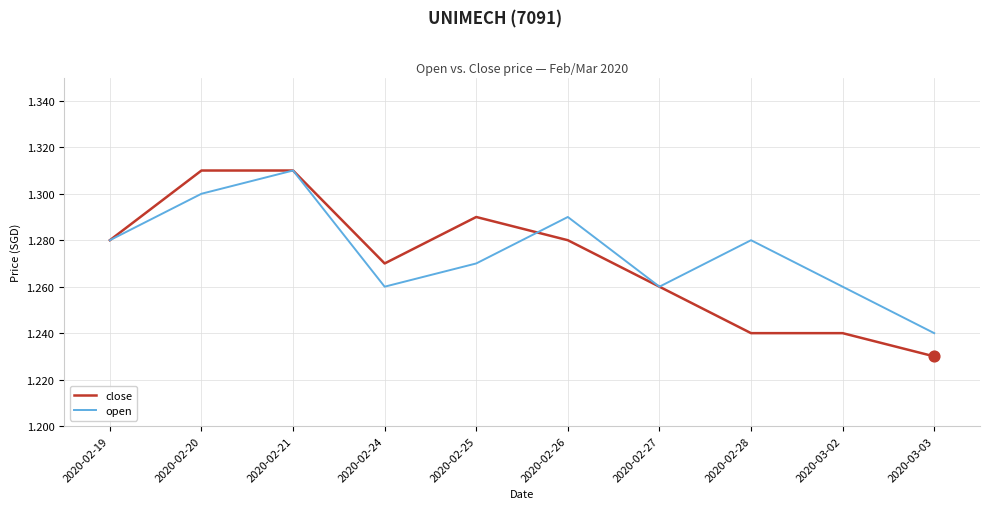

Which series changed the most between 2020-02-26 and 2020-02-27?

open